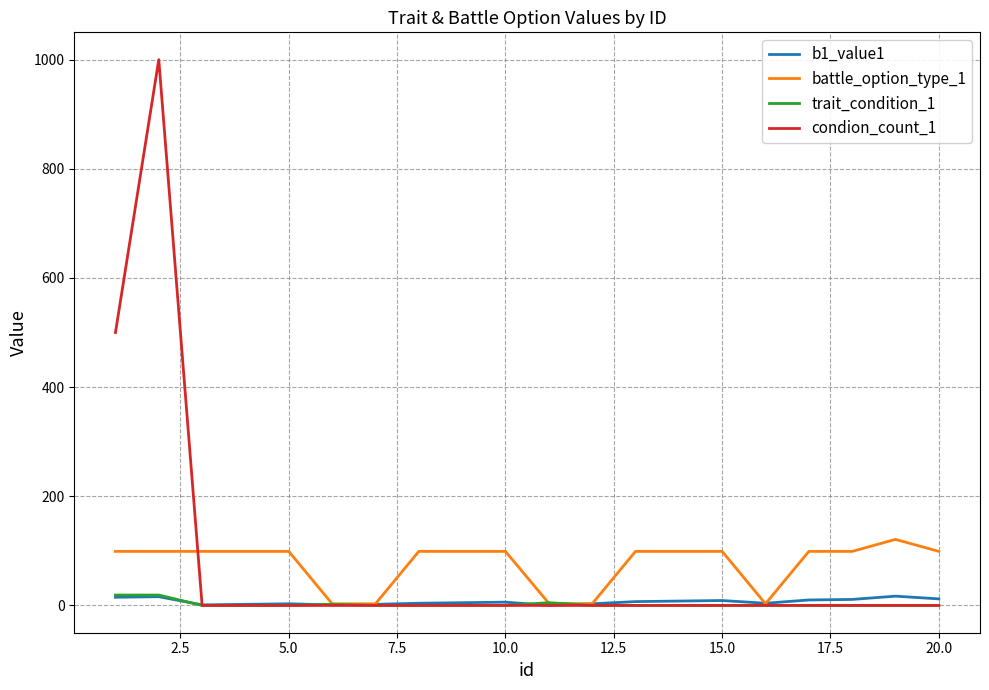

Which series has the largest range (max minus min)?

condion_count_1